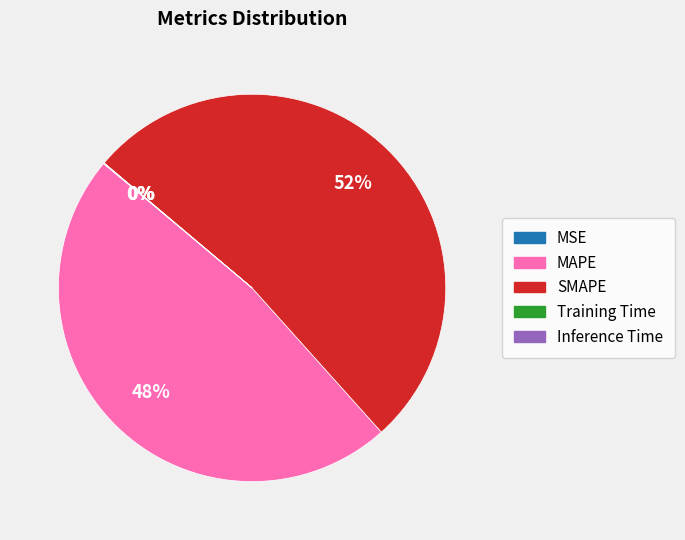

Is there any slice that represents more than half of the pie?

Yes